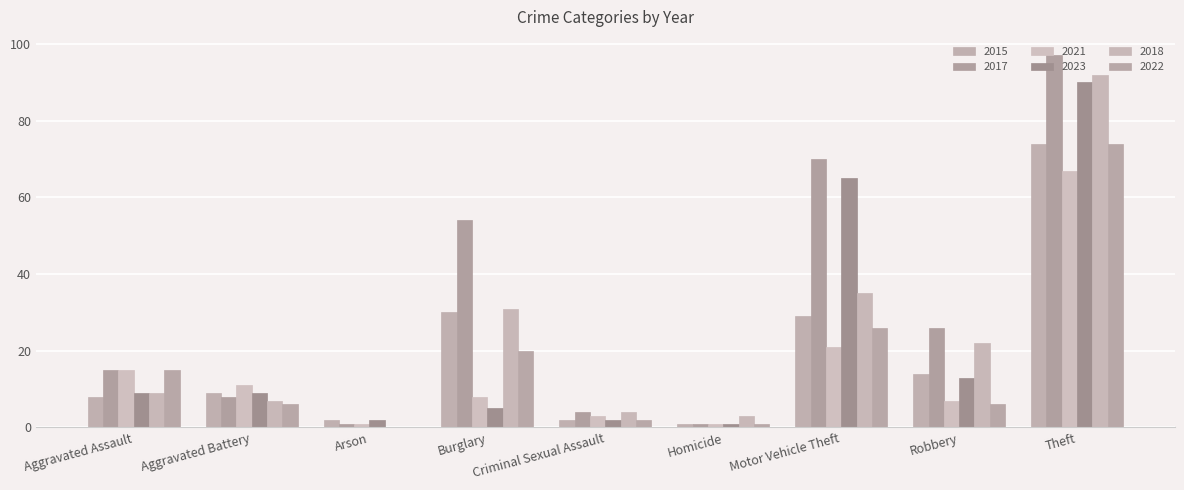

Between Homicide and Robbery, which series saw the biggest shift?

2017